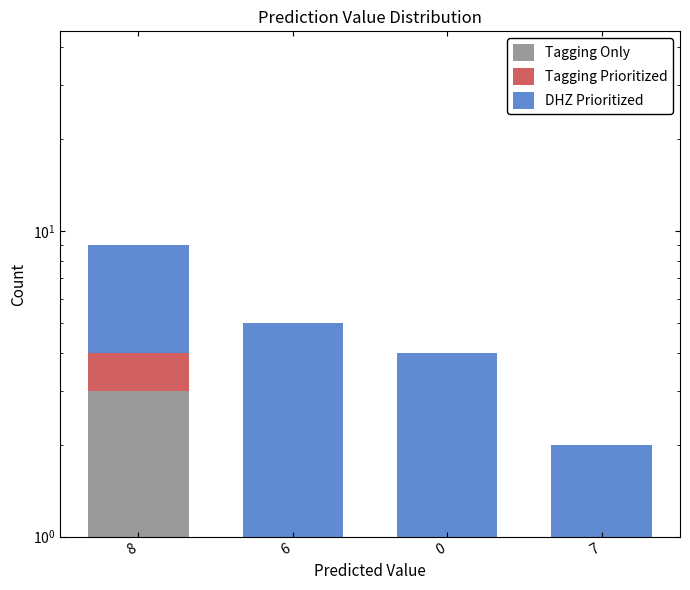

What position from the right is 7?

1